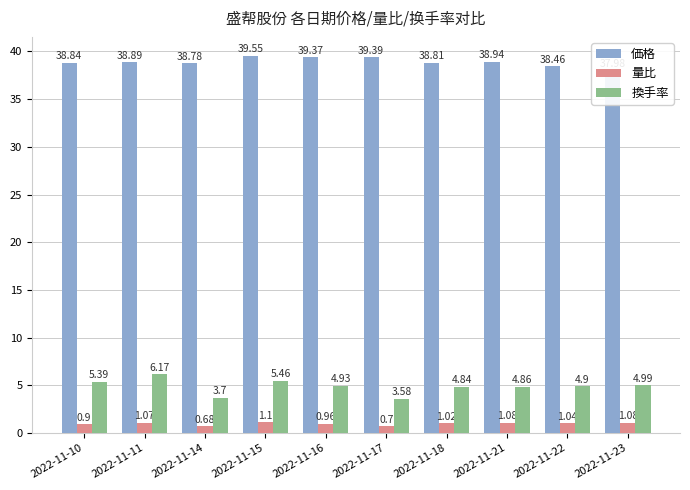

Which series has the largest total across all categories?

価格